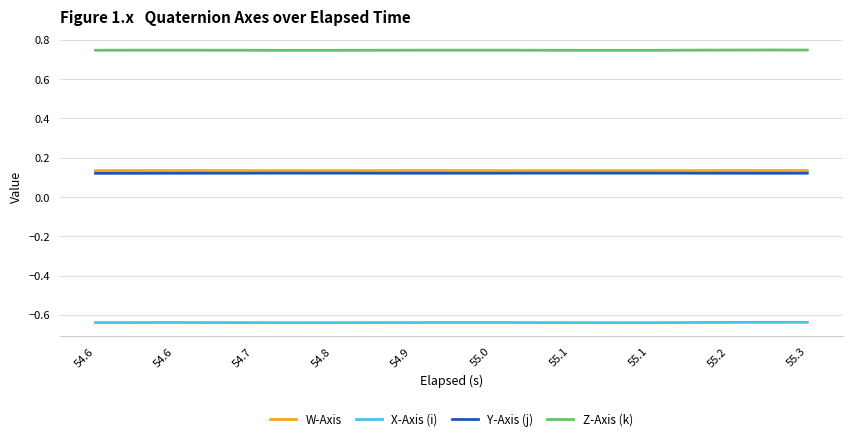

Which series has the largest total across all categories?

Z-Axis (k)